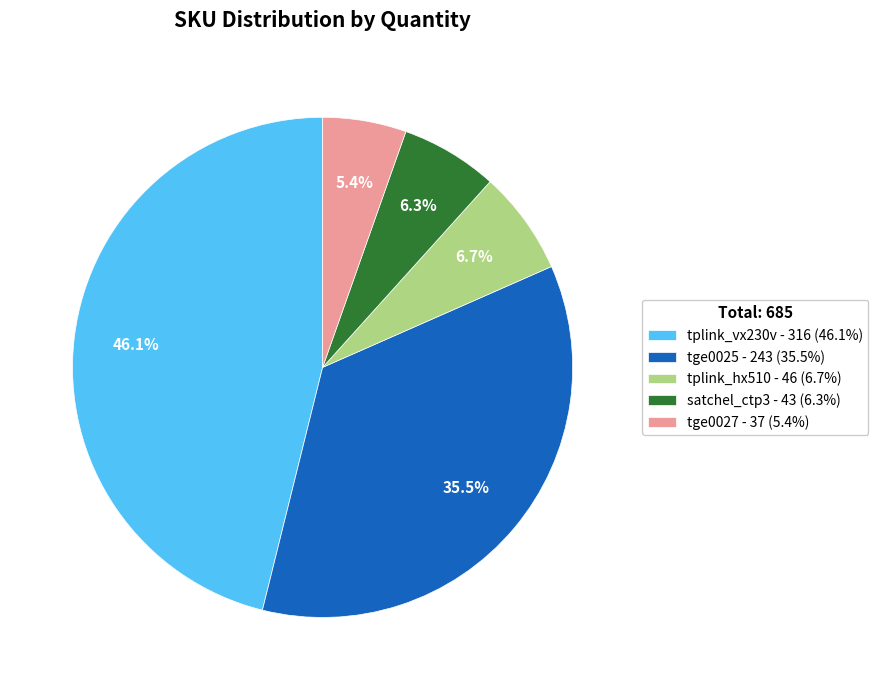

What is the ratio of the value at tge0027 to the value at tplink_vx230v?

0.1